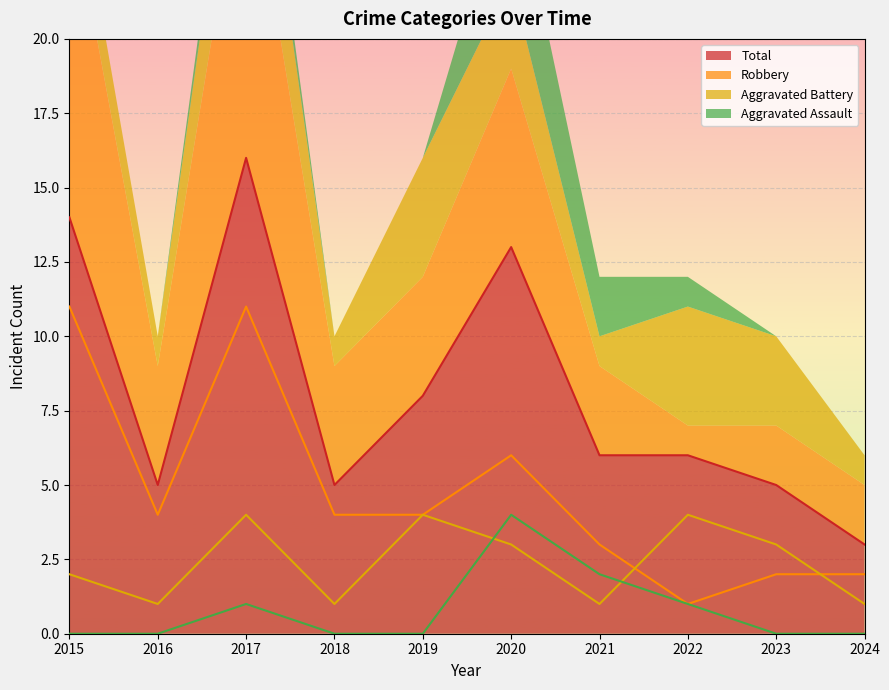

Between 2017 and 2020, which series saw the biggest shift?

Robbery